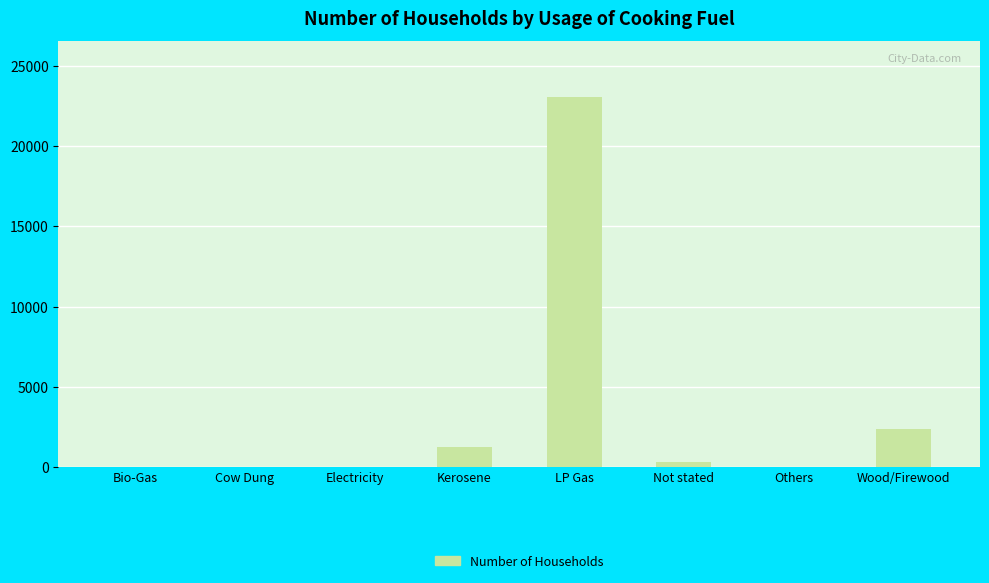

What is the sum of all values?

27106